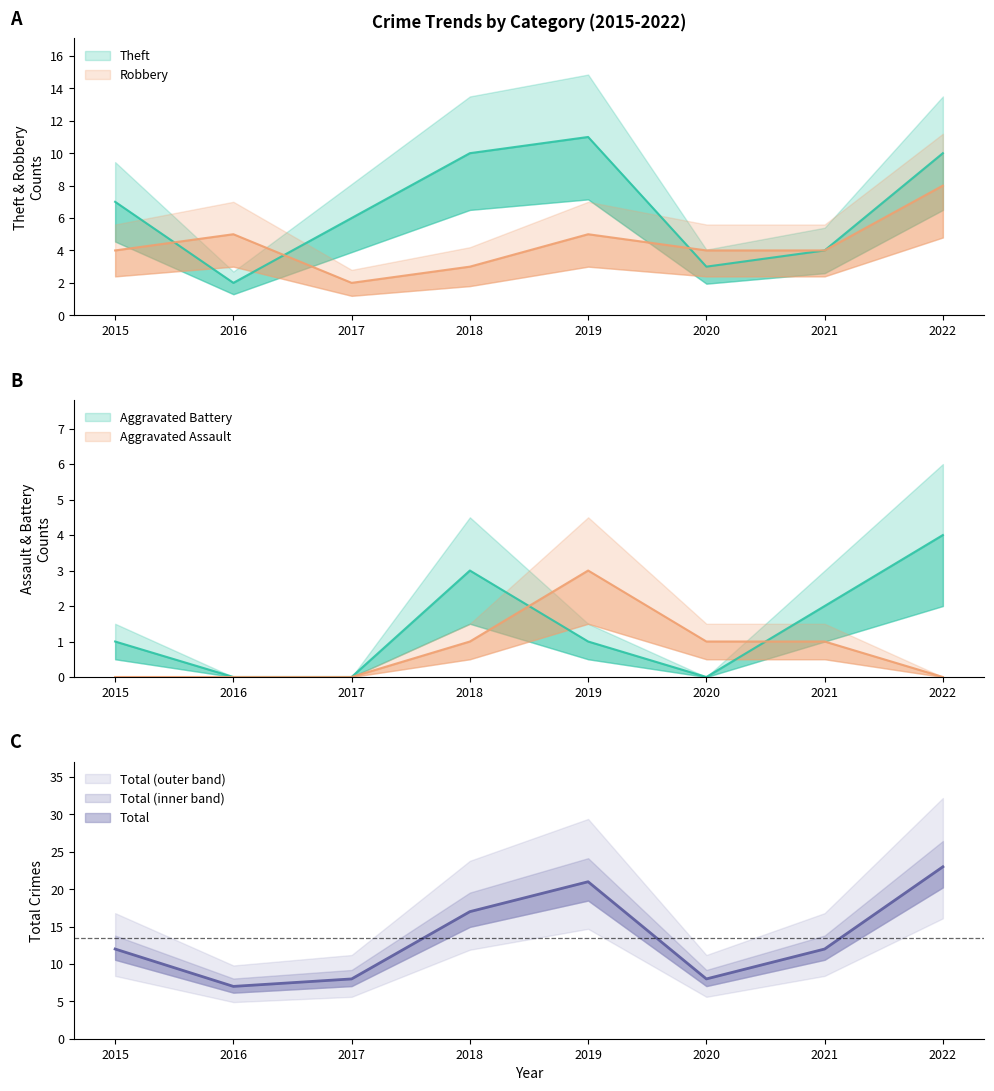

How many interior local peaks does the Aggravated Battery series have?

1